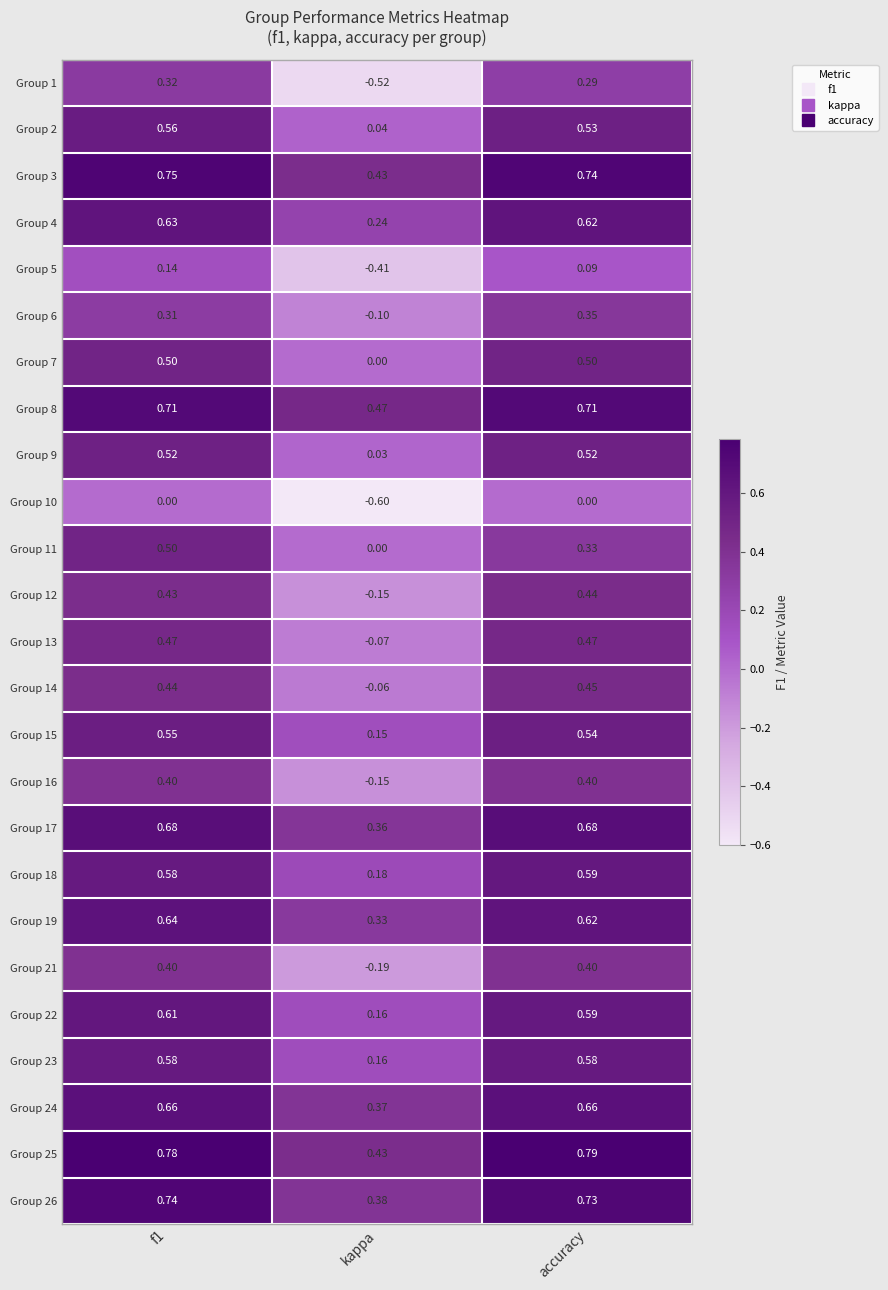

Which series has the largest total across all categories?

Group 25